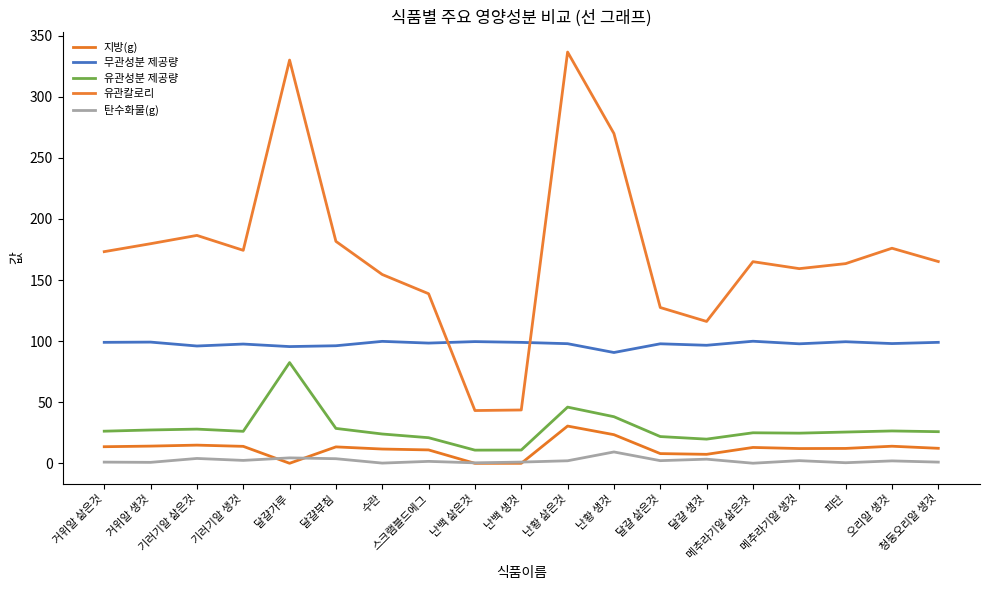

How many data points in 유관성분 제공량 are above 25?

11